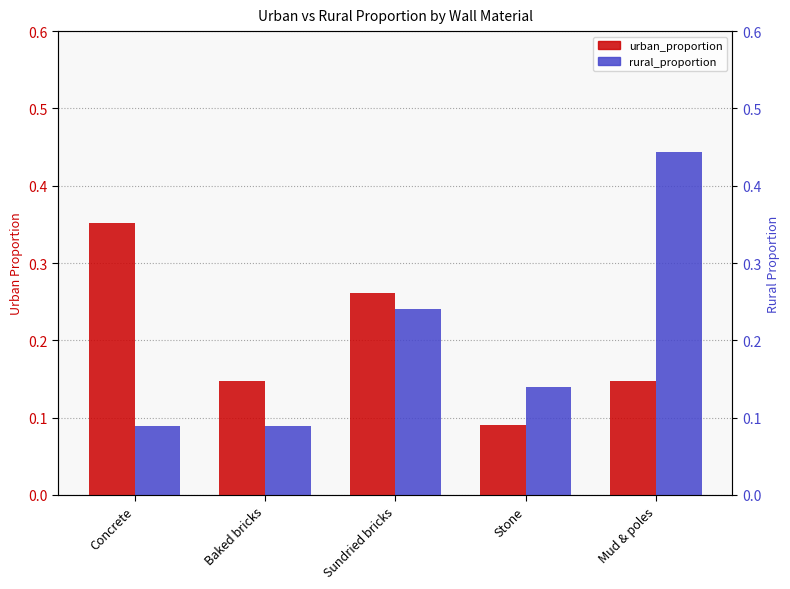

What is the sum of the rural_proportion values at Sundried bricks and Concrete?

0.3